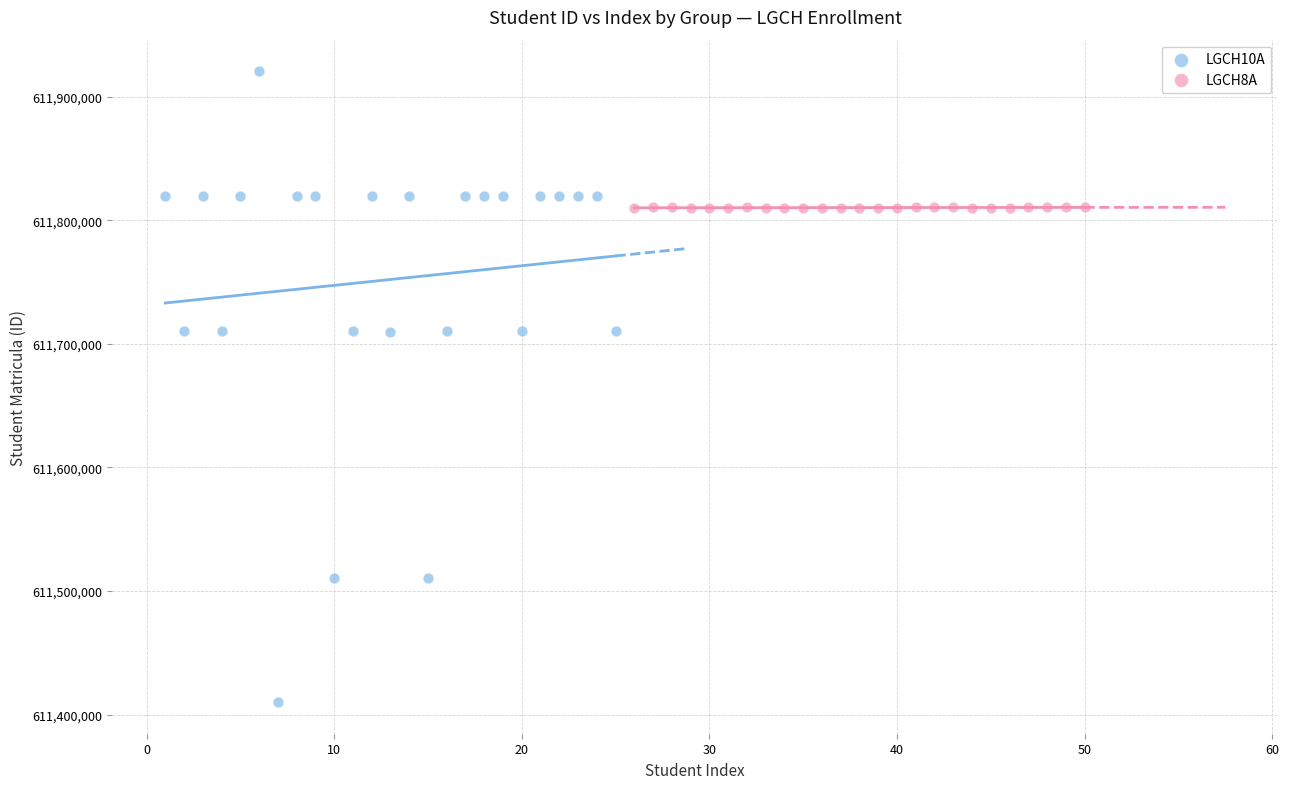

What are all the series names shown in the legend?

LGCH10A, LGCH8A